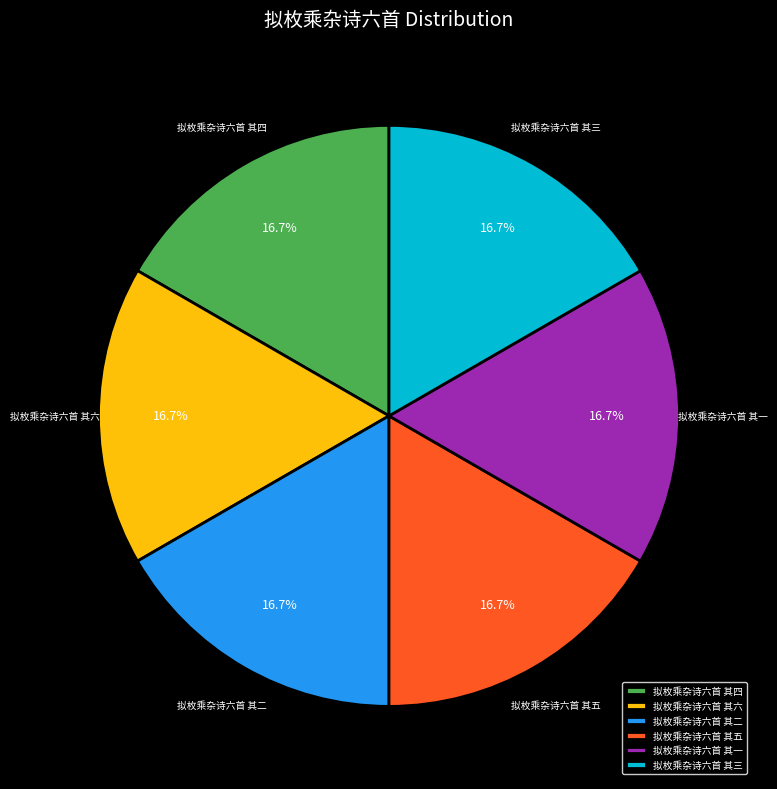

Is 拟枚乘杂诗六首 其一 the majority of the pie?

No